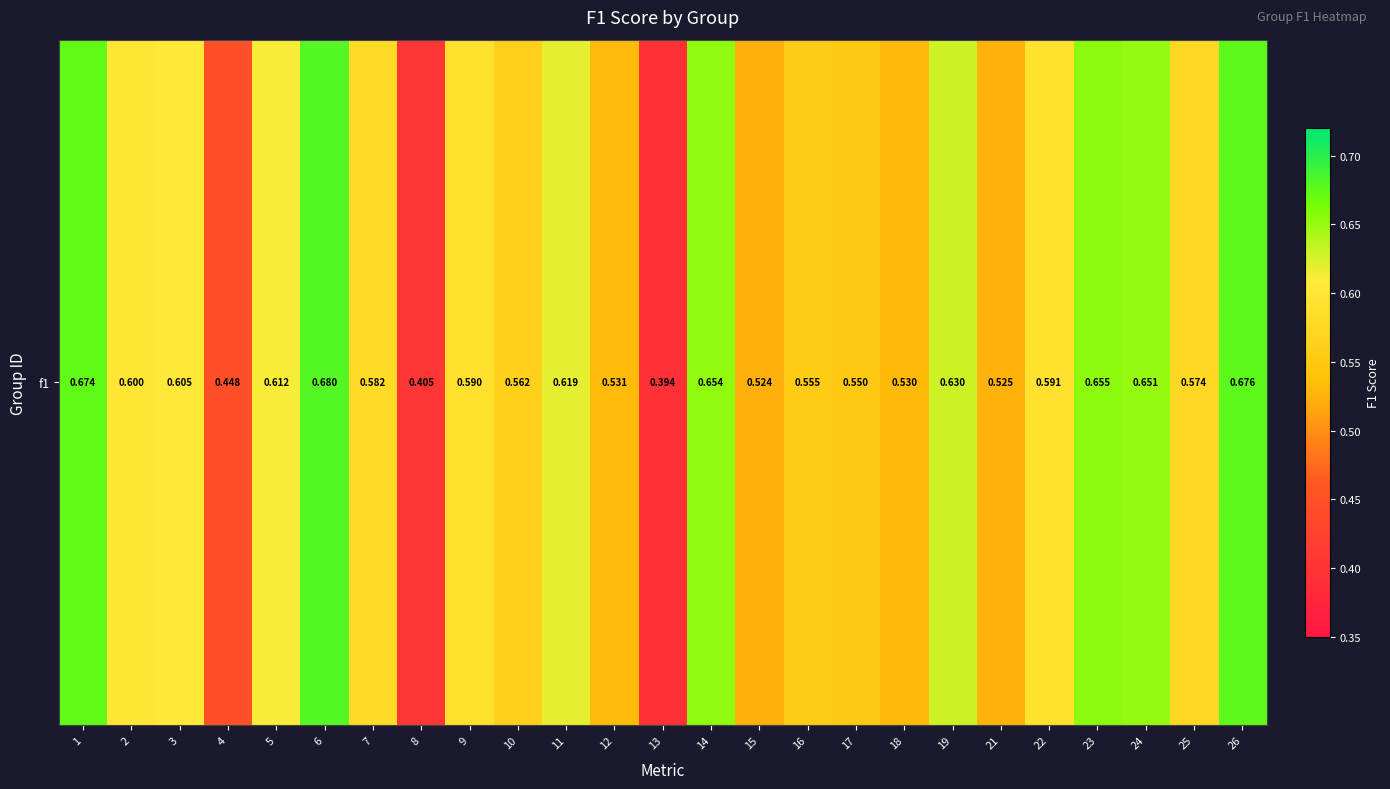

The chart shows a value of 0.8 at 3. True or false?

False